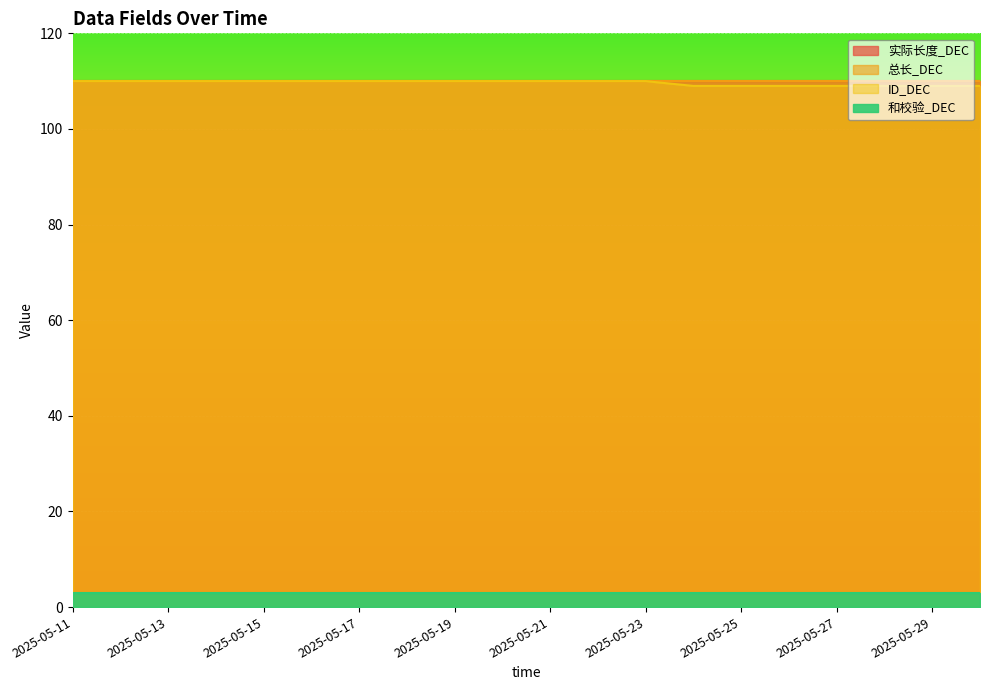

Which category has the highest value in the ID_DEC series?

2025-05-11